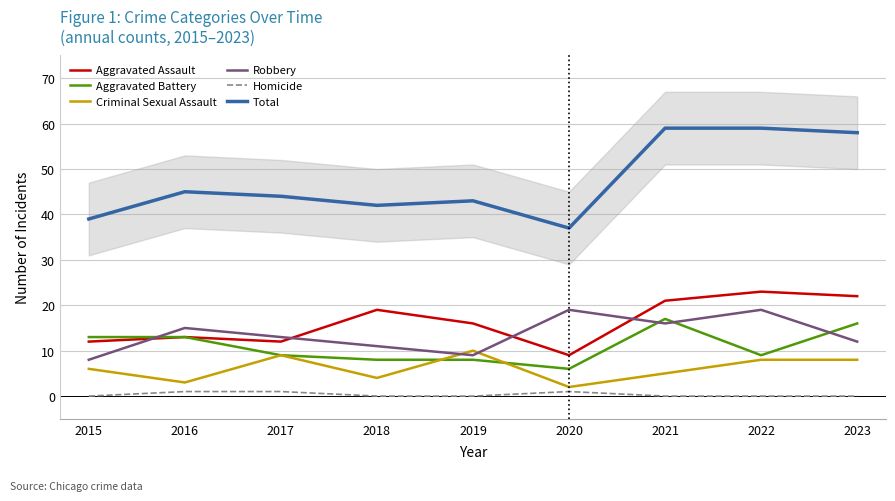

Rank the series by their maximum value, from lowest to highest.

Homicide, Criminal Sexual Assault, Aggravated Battery, Robbery, Aggravated Assault, Total